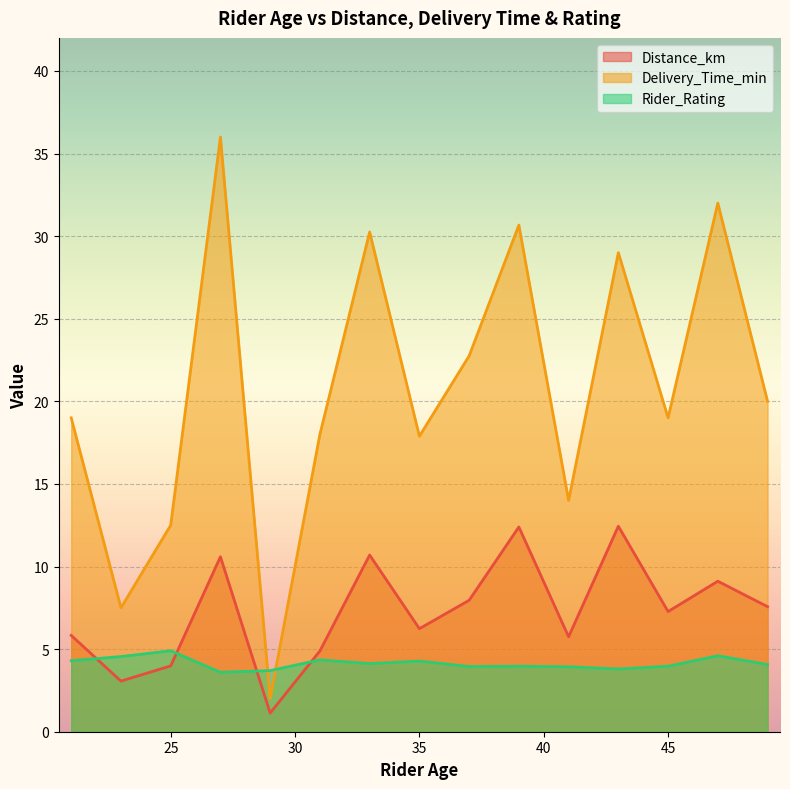

Rank the series by their average value, from highest to lowest.

Delivery_Time_min, Distance_km, Rider_Rating